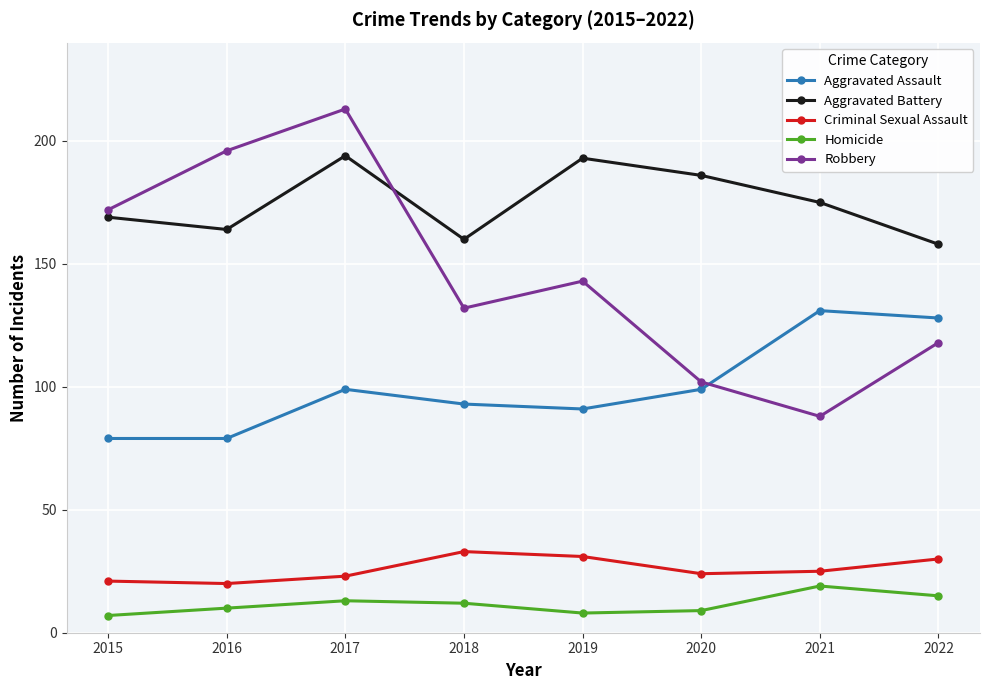

Which label corresponds to the largest value in the chart?

2017